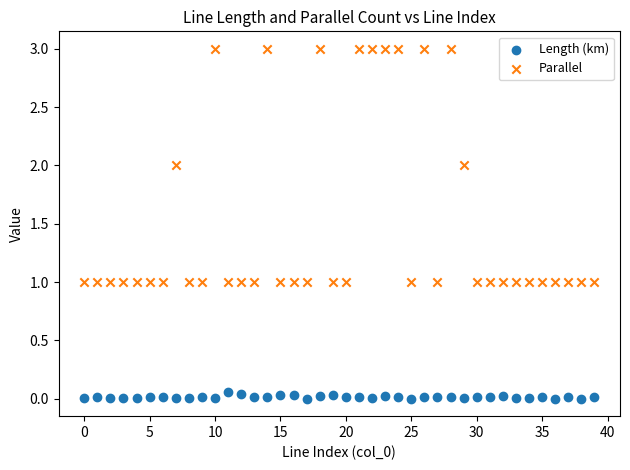

Across all data points, what is the range of Y values (max minus min)?

3.0